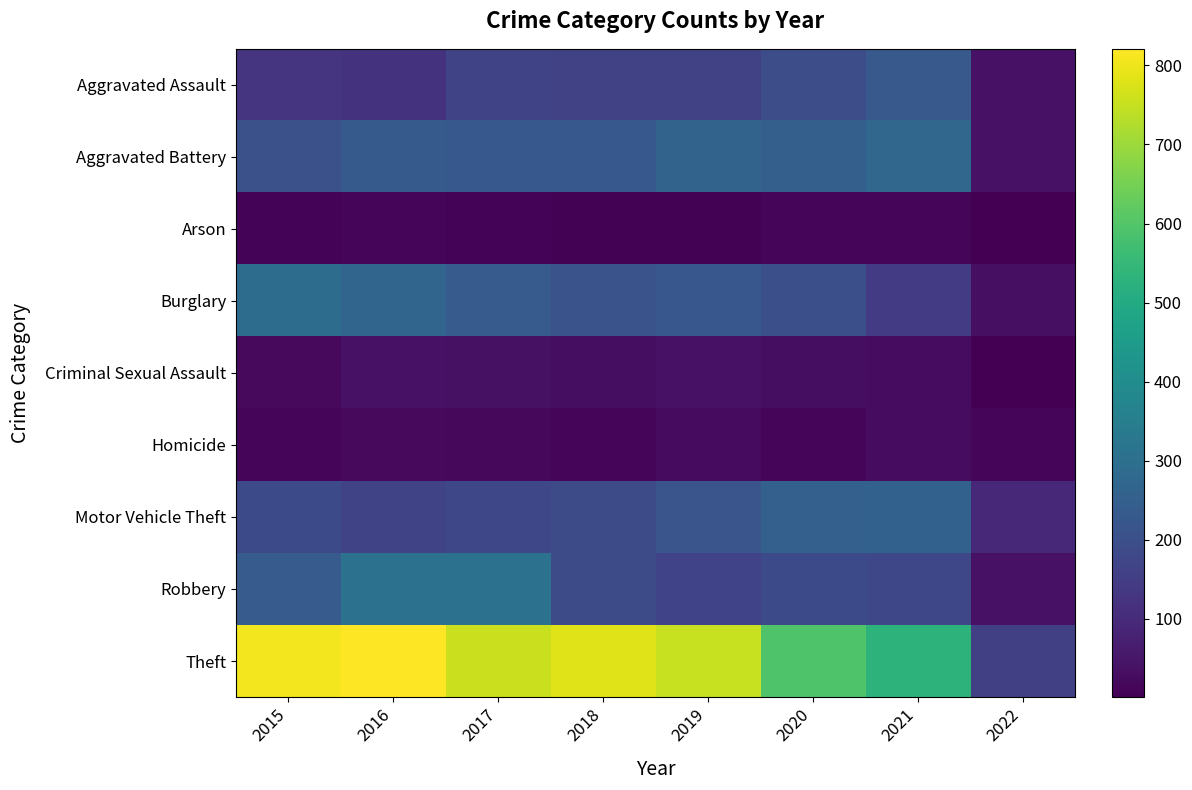

What is the greatest value displayed?

821